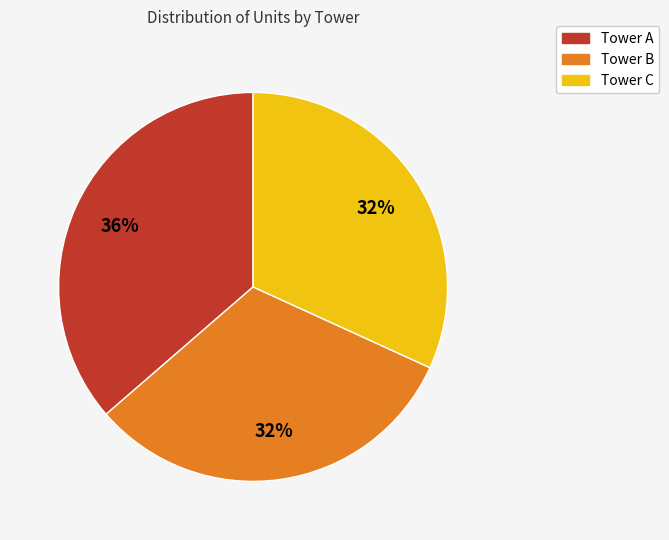

Is there a majority slice in this chart?

No